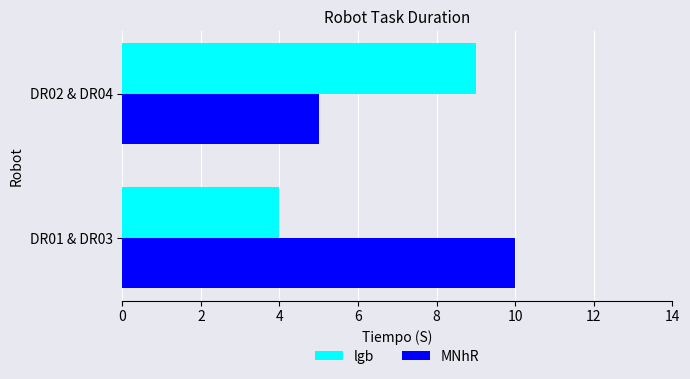

Rank the categories by MNhR value from highest to lowest.

DR01 & DR03, DR02 & DR04